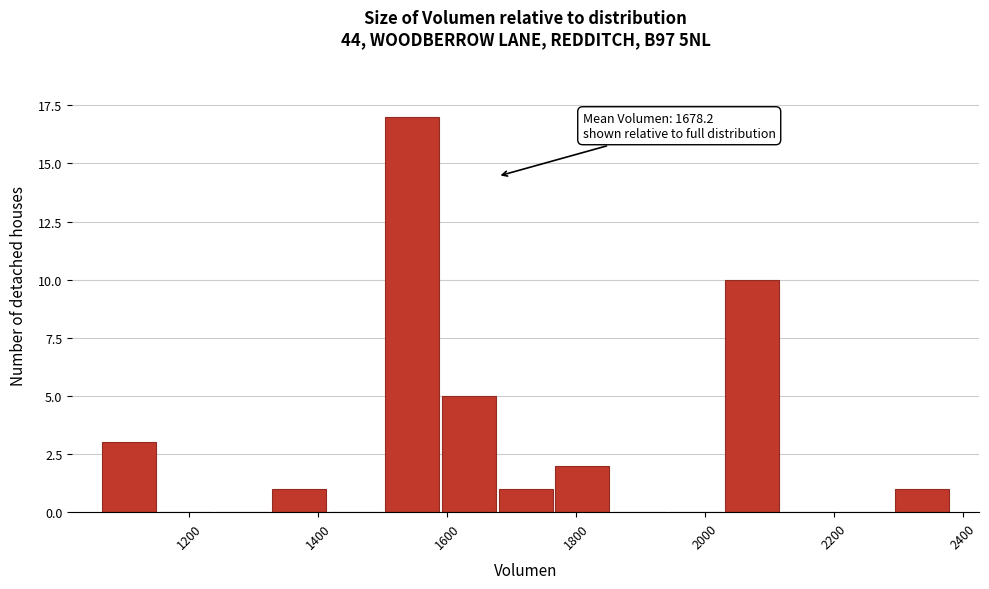

Over which range of the x-axis is the bar tallest?

1500 to 1580